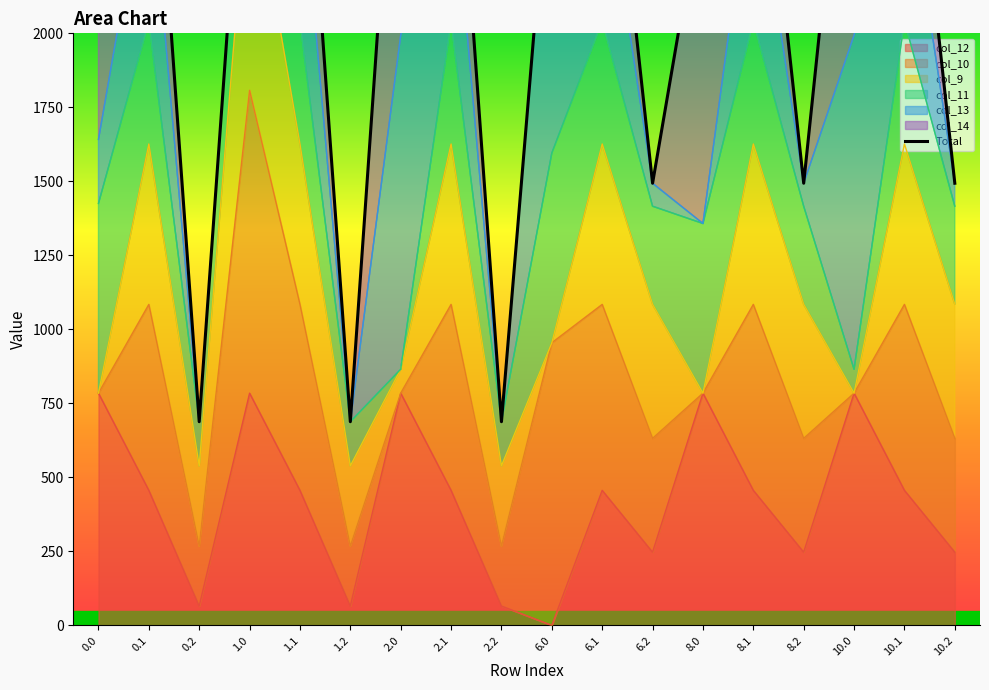

How many interior local valleys (lower than both neighbors) does the data have?

5